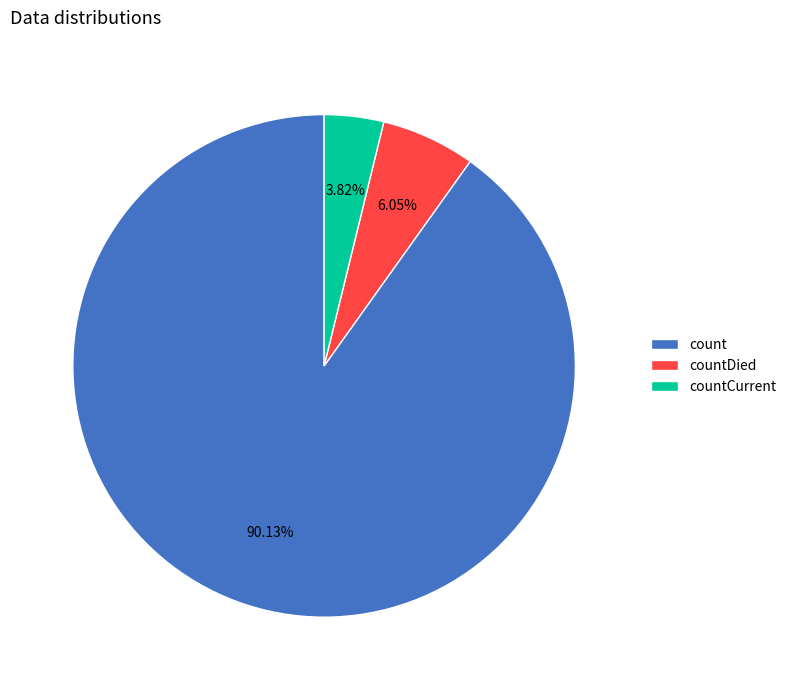

To the nearest percent, what is the average slice percentage?

33%